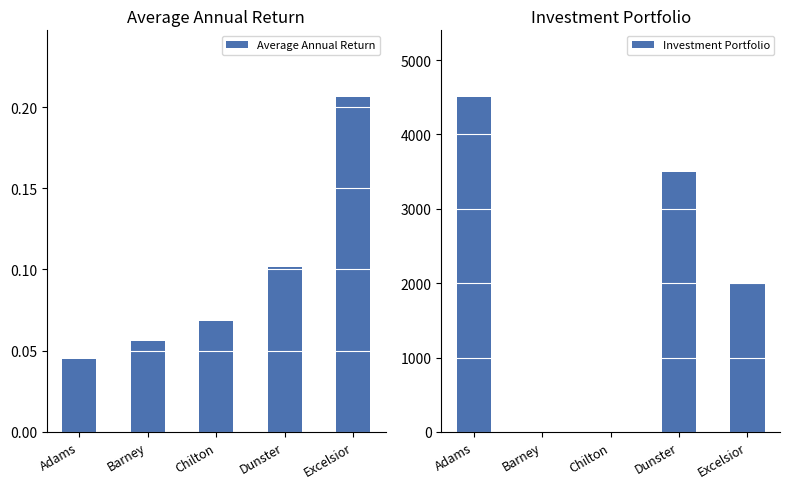

What is the maximum value for Investment Portfolio?

4500